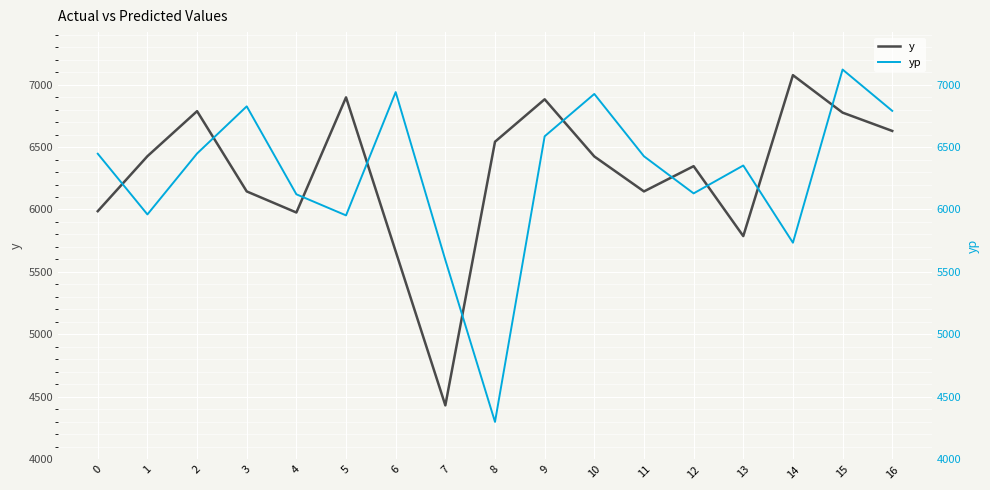

Is this an area chart (filled region under the line)?

No